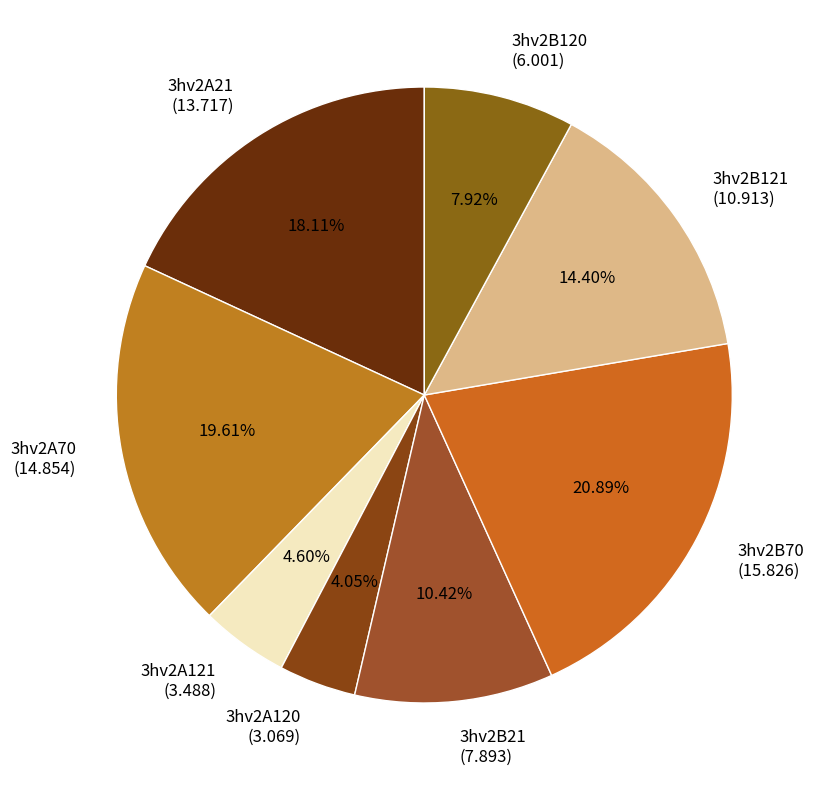

Which slice is the smallest?

3hv2A120